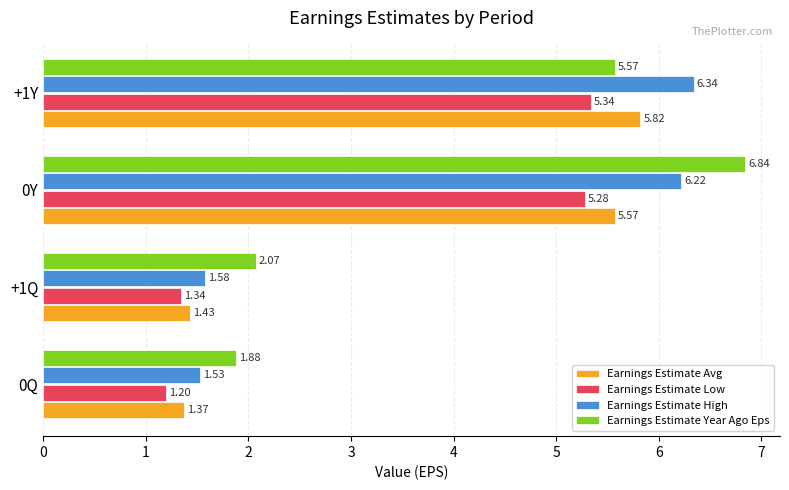

Count the number of categories in the chart.

4